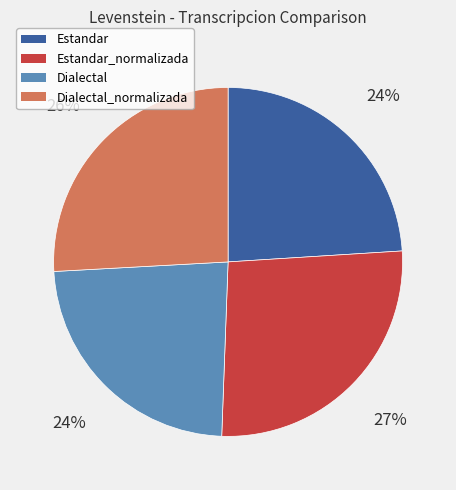

To the nearest percent, what is the difference between the largest and smallest slice percentages?

3%